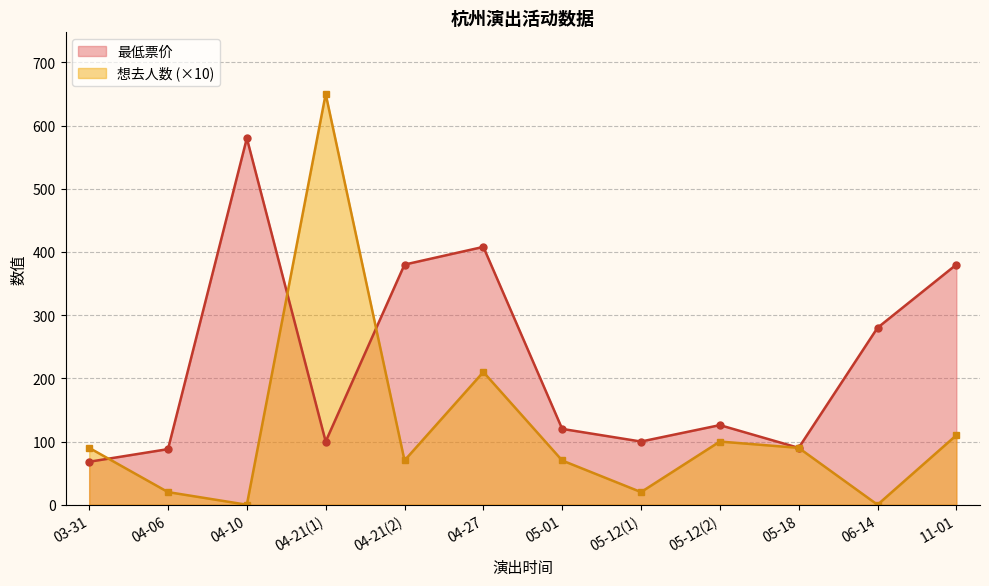

True or false: 最低票价 has a value of 126 at 05-12(2).

True